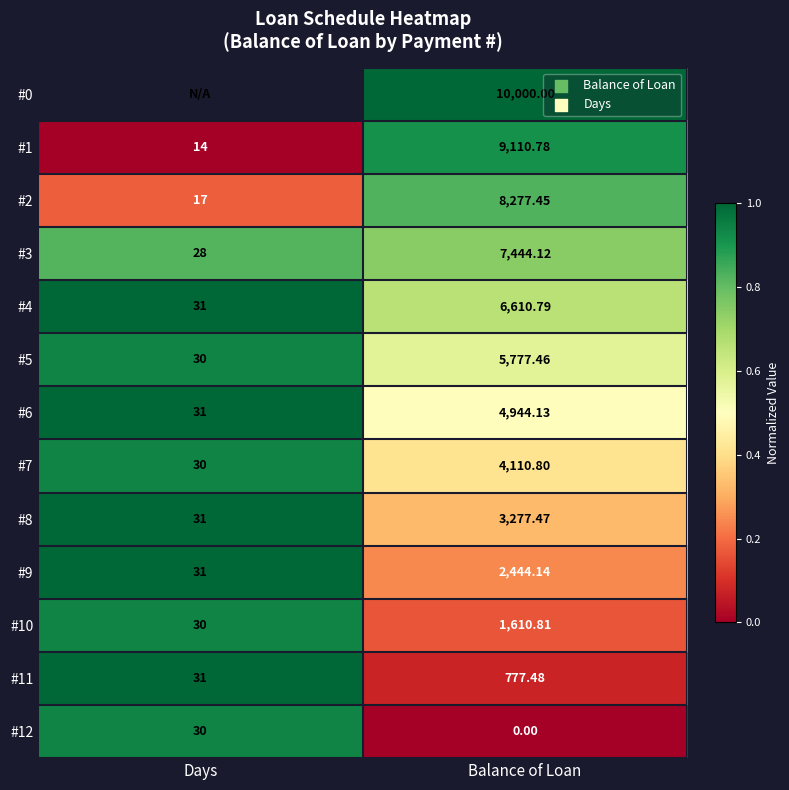

Which category has the highest value in the #2 series?

Balance of Loan